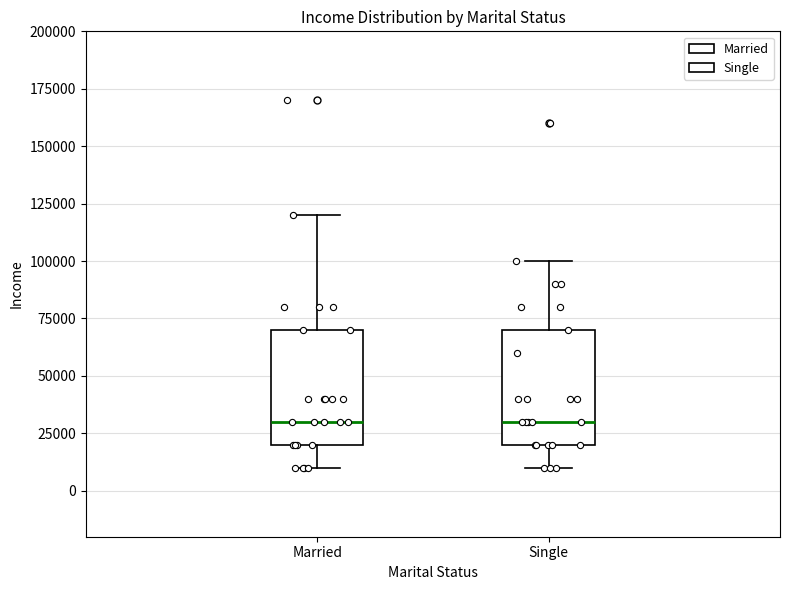

Reading left to right, read every box against the y-axis: the position of its median line, the range the box covers, and the ends of its whiskers. The values are not printed on the chart, so give them approximately, as read against the axis.

Married: median 30000, box 20000 to 70000, whiskers 10000 to 120000
Single: median 30000, box 20000 to 70000, whiskers 10000 to 100000